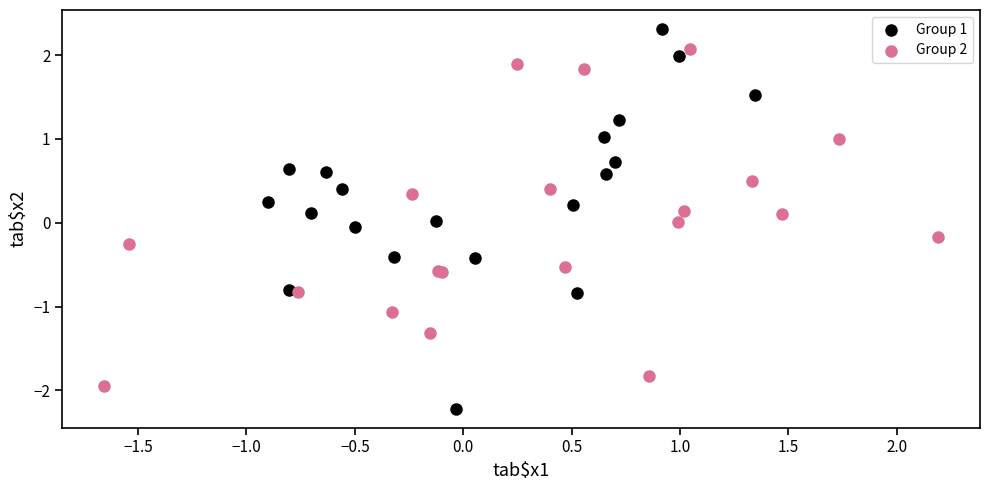

Which series has the widest spread of Y values?

Group 1